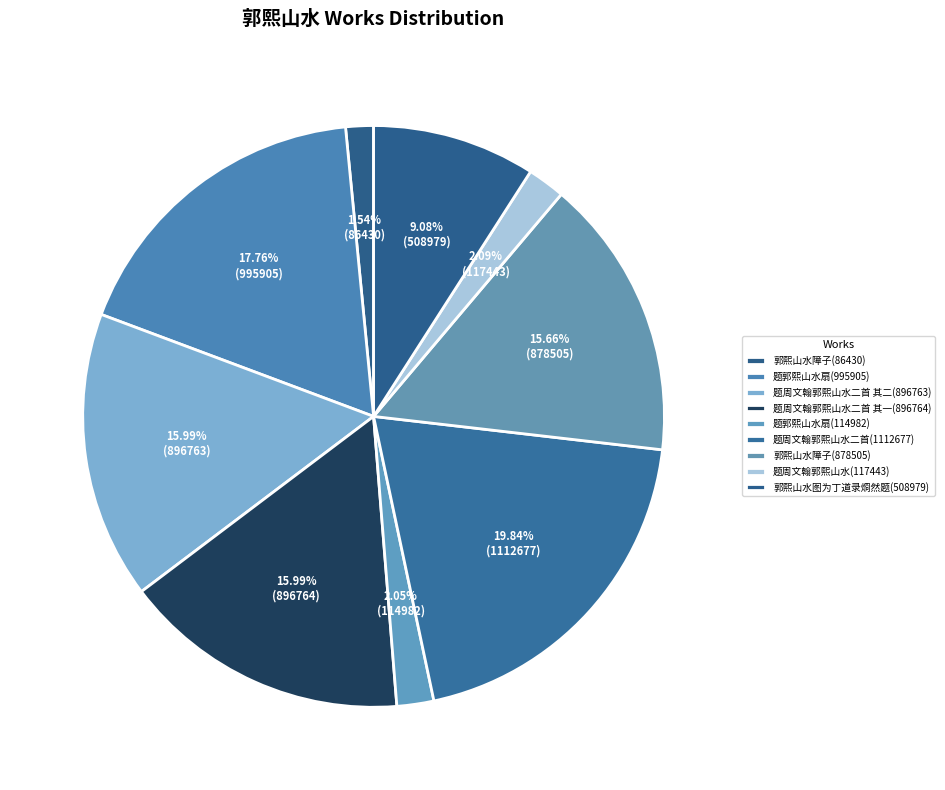

To the nearest percent, what portion does 郭熙山水障子(86430) represent?

2%